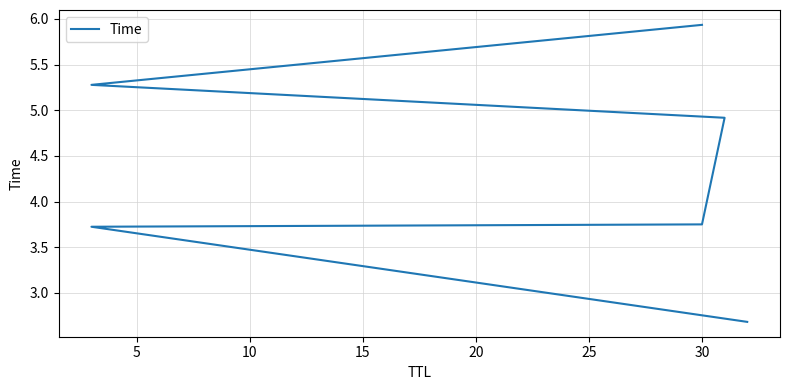

What is the ratio of the value at 25 to the value at 15?

1.2